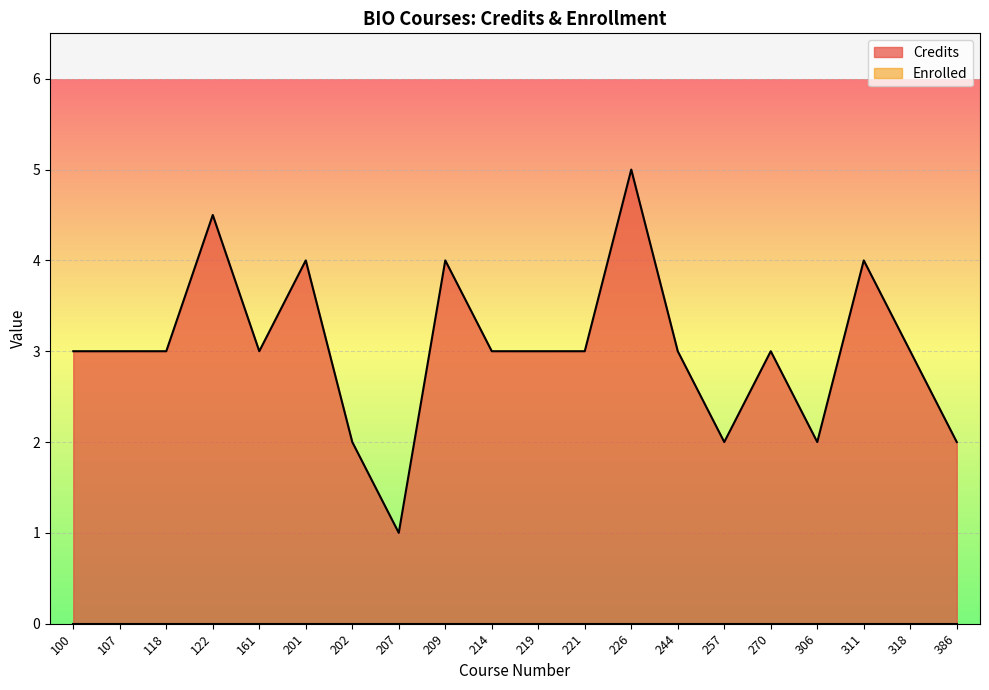

What is the average value?

3.0